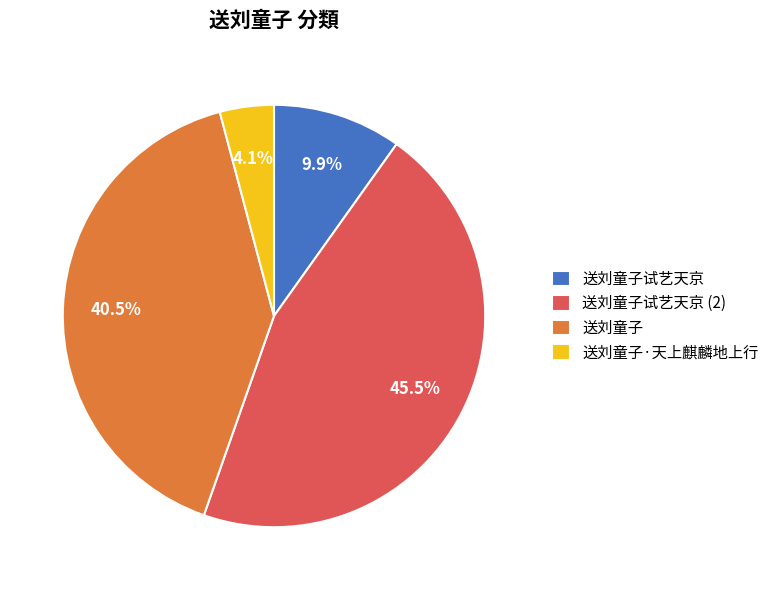

What percentage is the 送刘童子试艺天京 slice, to the nearest percent?

10%